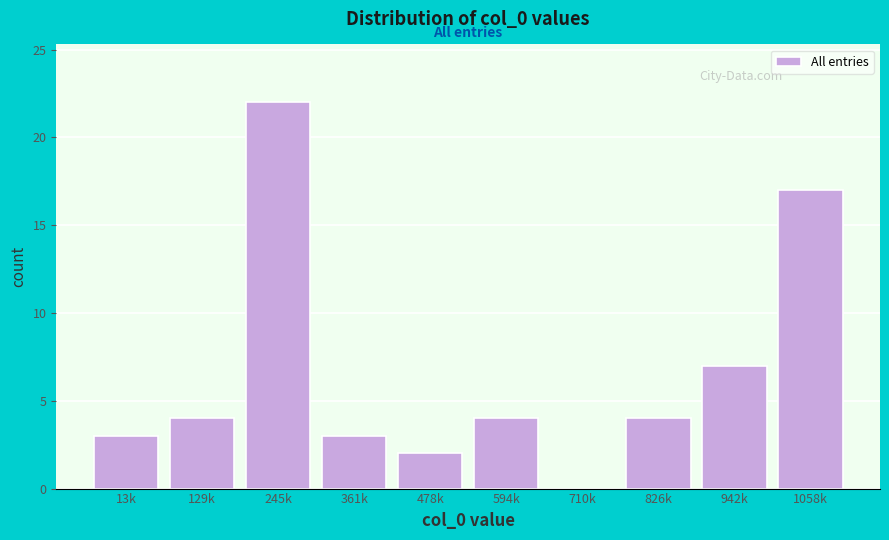

Reading left to right, transcribe all the data shown in this chart.

13k=3	129k=4	245k=22	361k=3	478k=2	594k=4	710k=0	826k=4	942k=7	1058k=17